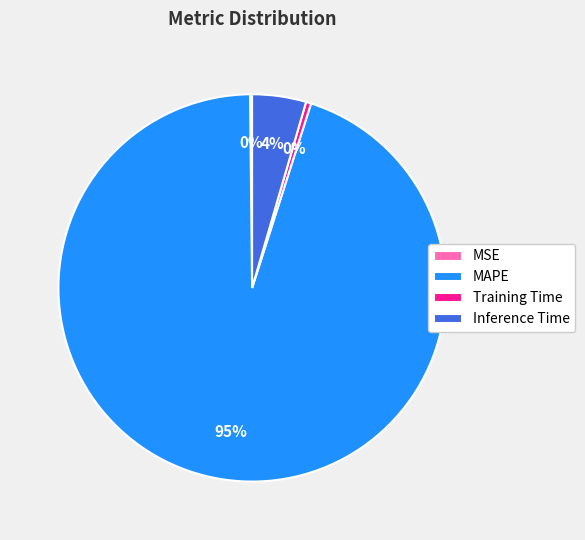

To the nearest percent, what portion does Inference Time represent?

4%